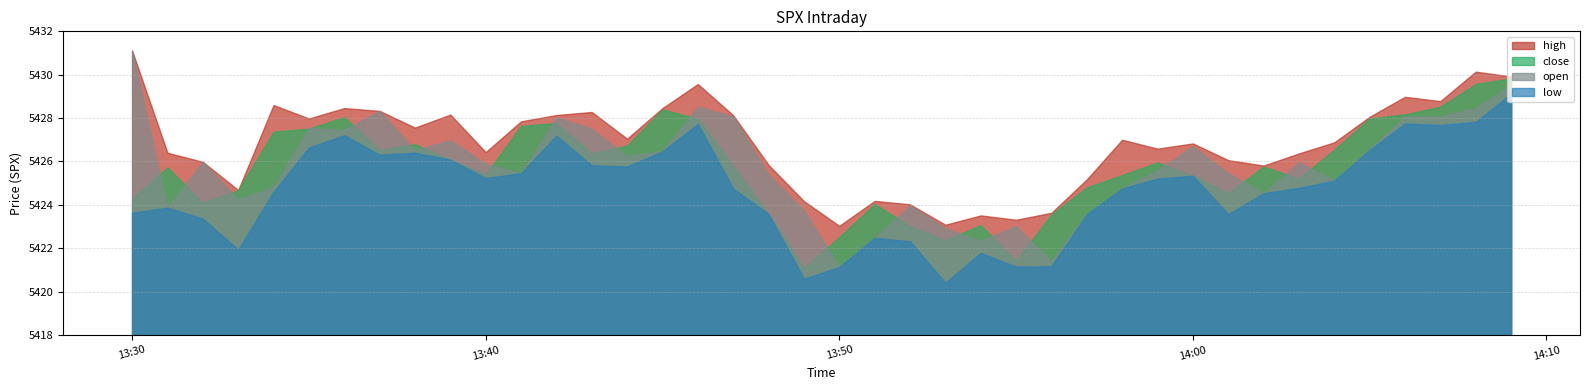

How many values in the close series are below 5425?

14